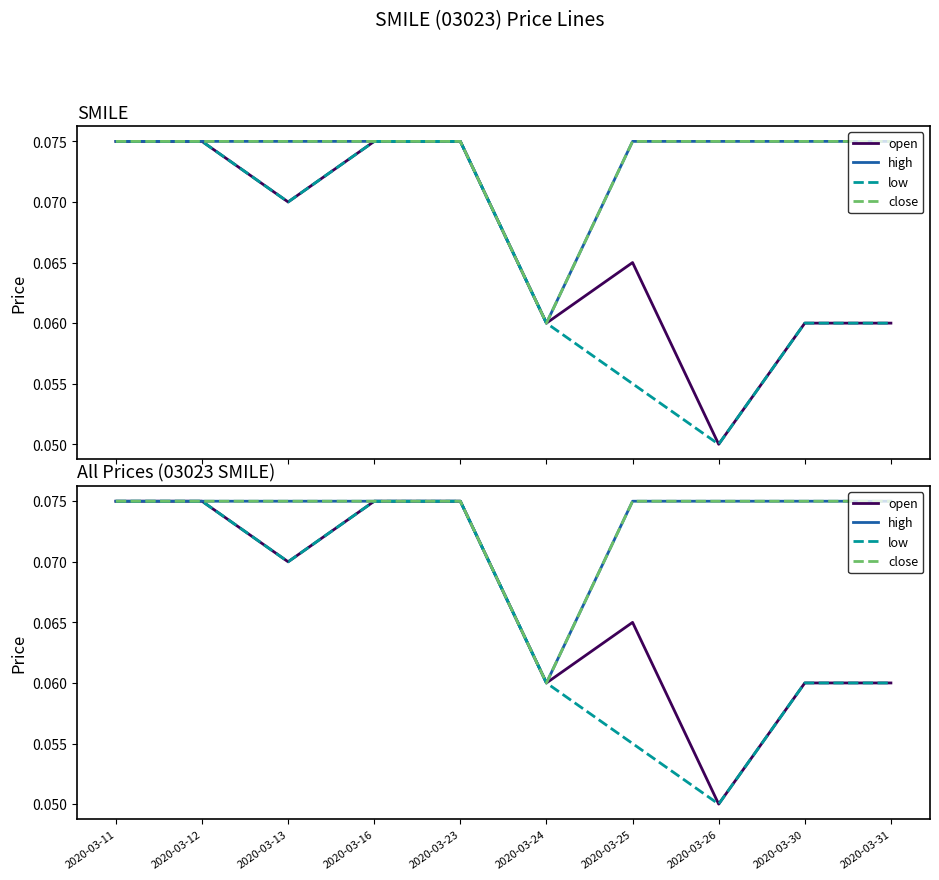

What is the total value across all series at 2020-03-26?

0.2